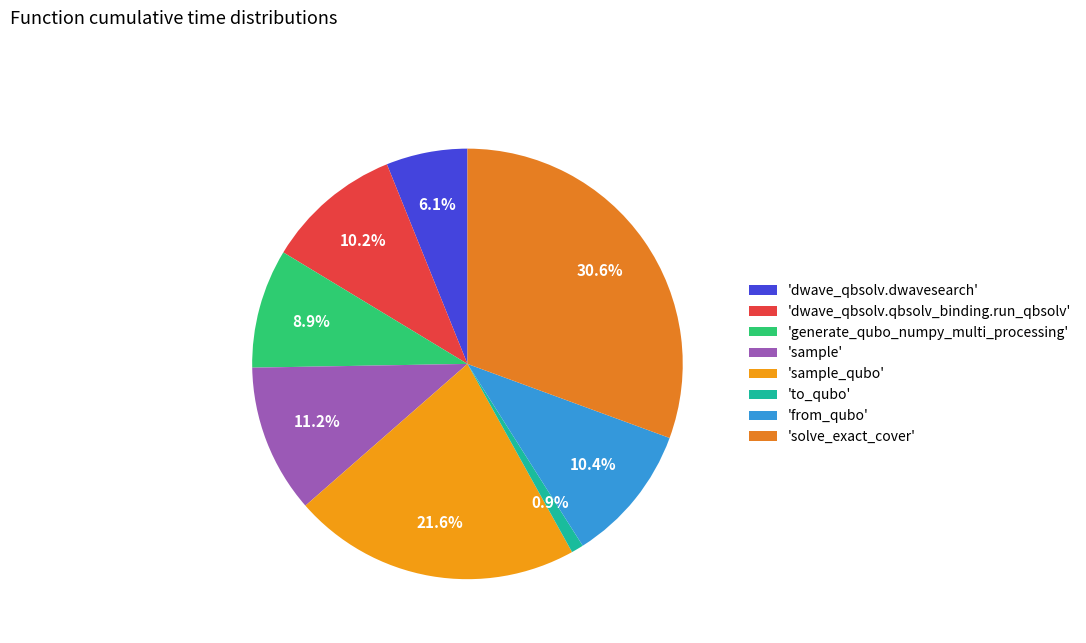

To the nearest percent, what is the average slice percentage?

12%